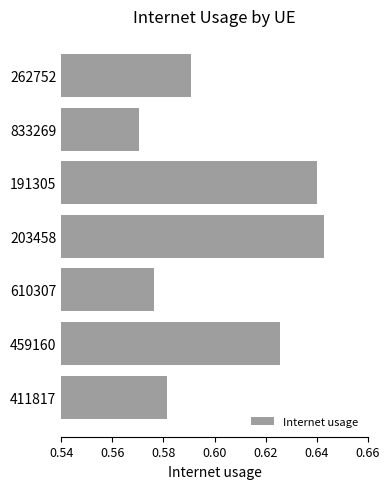

Count the number of data series in this chart.

1